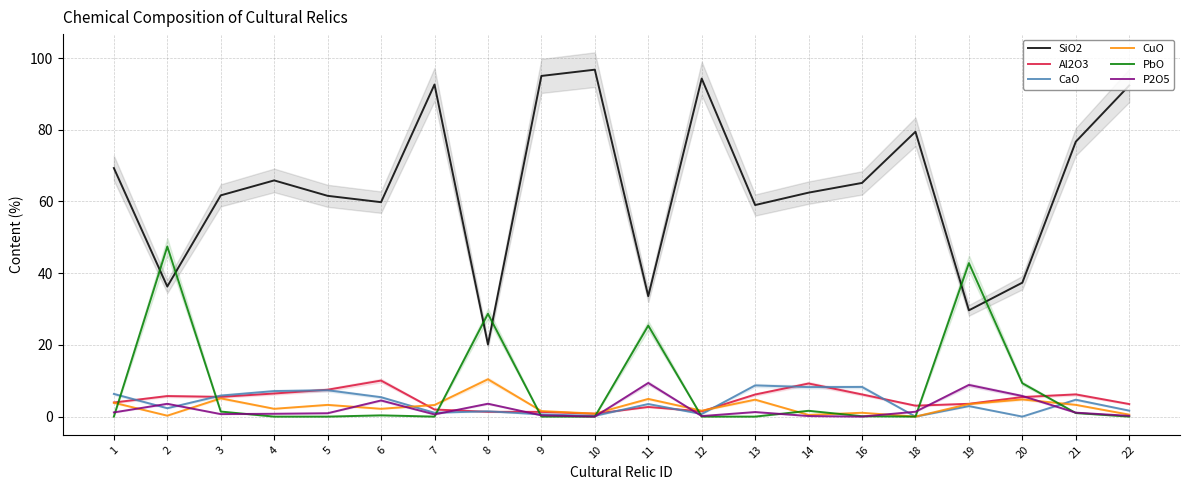

What is the difference between the highest and lowest values at 14?

62.3